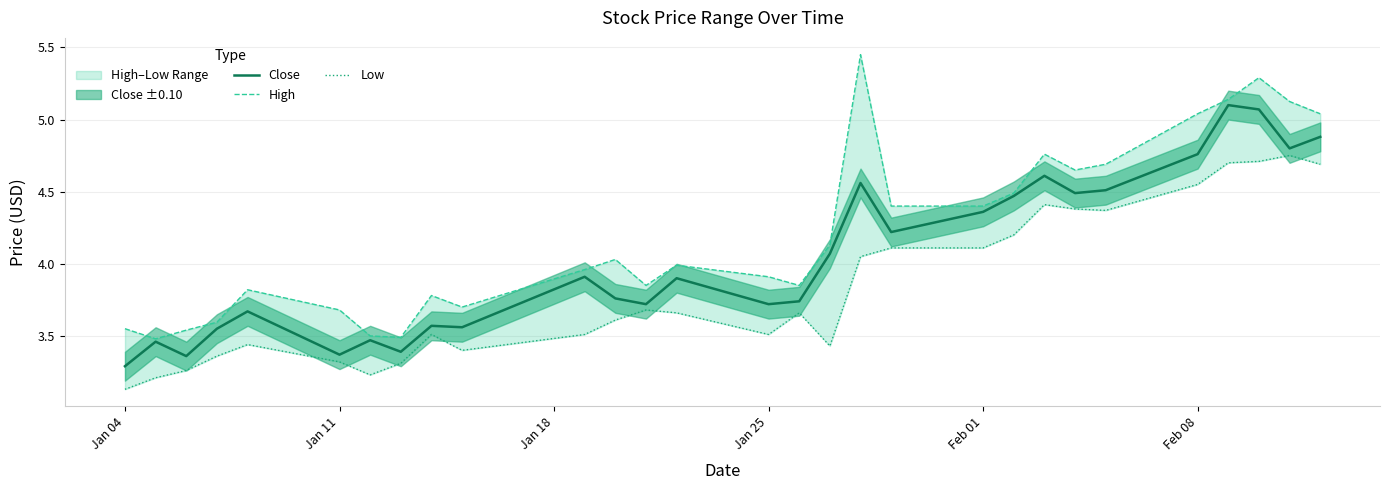

What are all the series names shown in the legend?

Close, High, Low